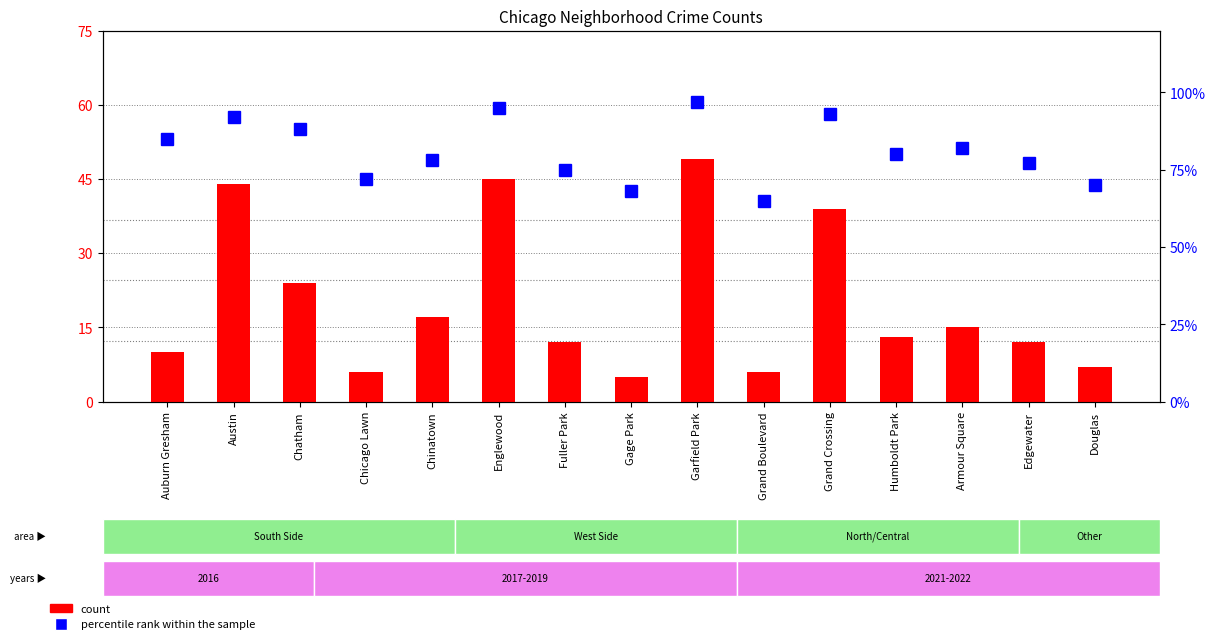

Is it true that count equals 33 at Chatham?

False